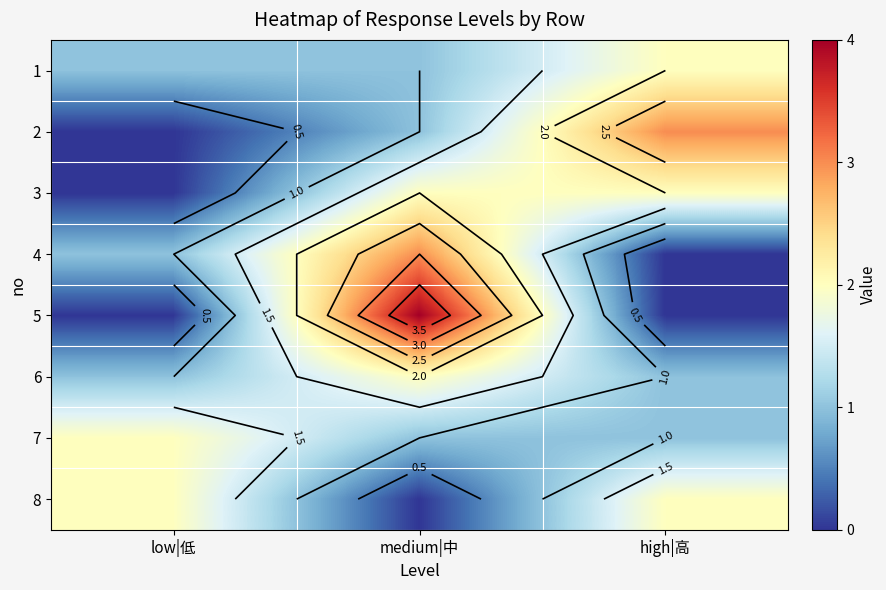

The 4 series shows -2 at high|高. True or false?

False